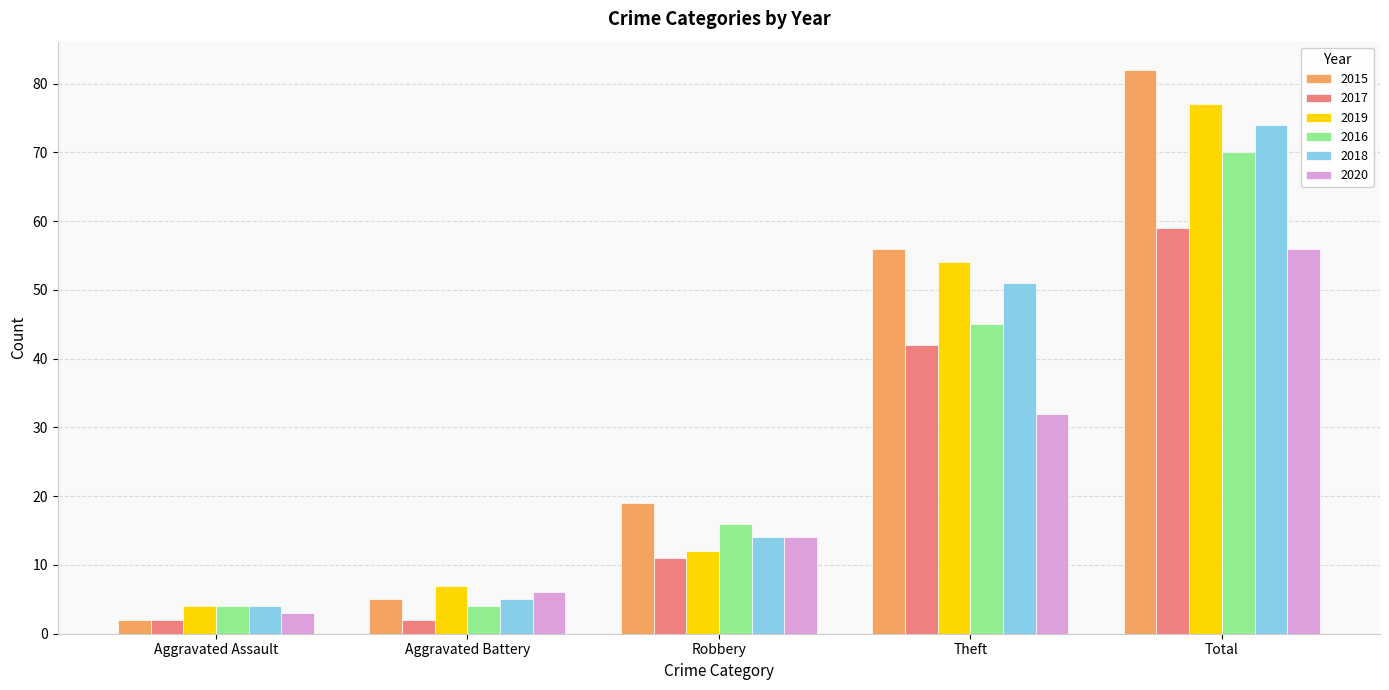

Which series changed the most between Theft and Total?

2015